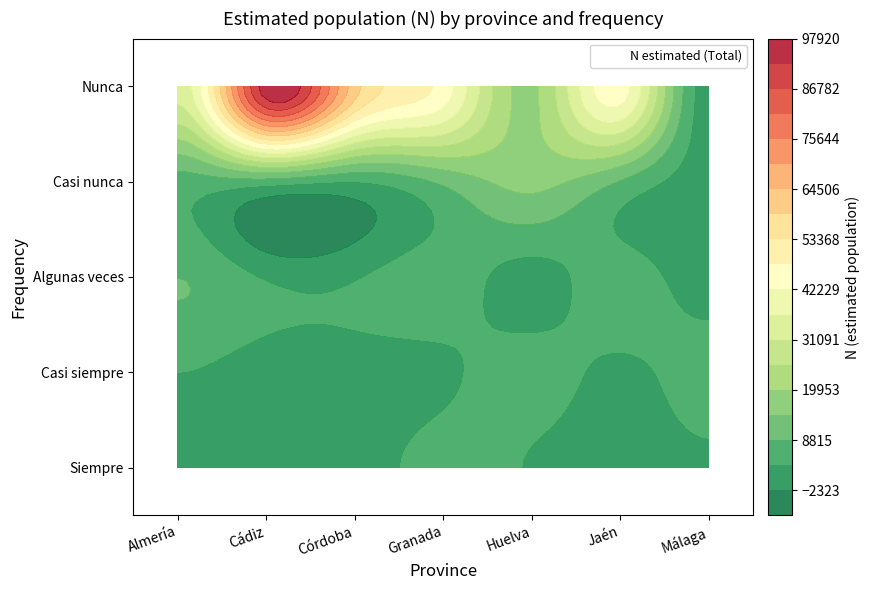

Which category has the lowest value across all series?

Casi siempre